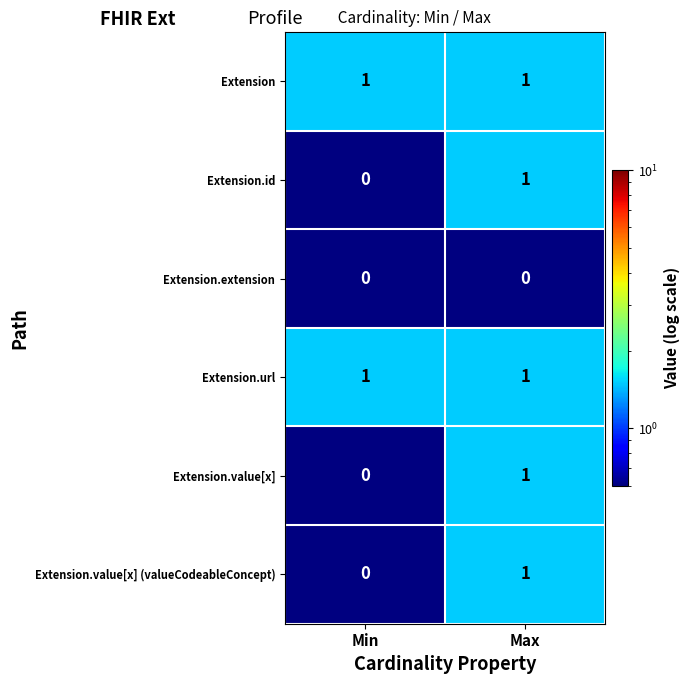

Reading left to right, what are all the values shown in this chart?

Extension: 1	1
Extension.id: 0	1
Extension.extension: 0	0
Extension.url: 1	1
Extension.value[x]: 0	1
Extension.value[x] (valueCodeableConcept): 0	1